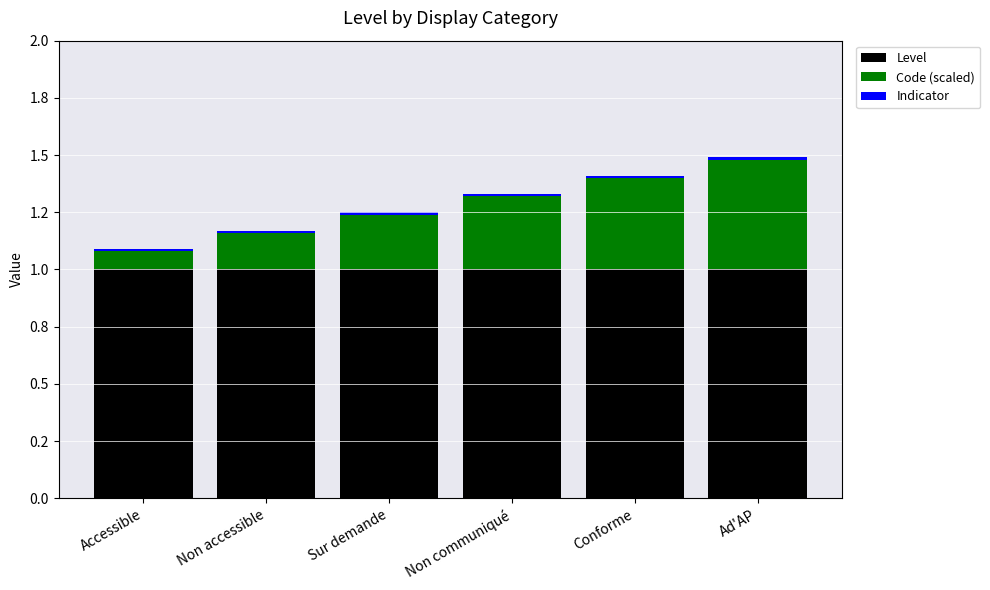

Does the chart contain any negative values?

No